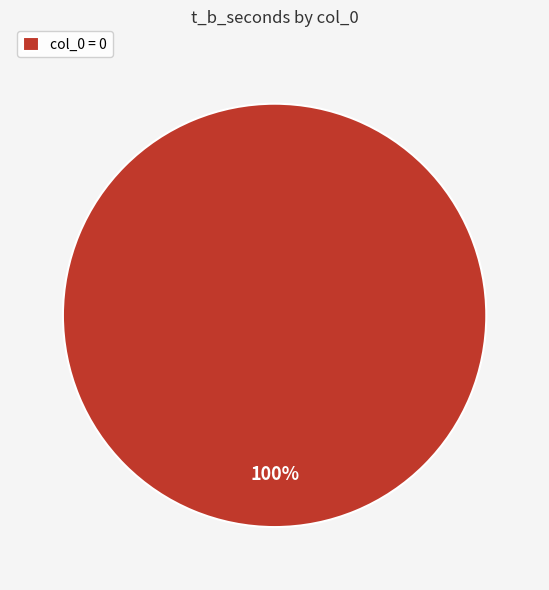

Is it true that col_0 = 0 is 100% of the pie?

True